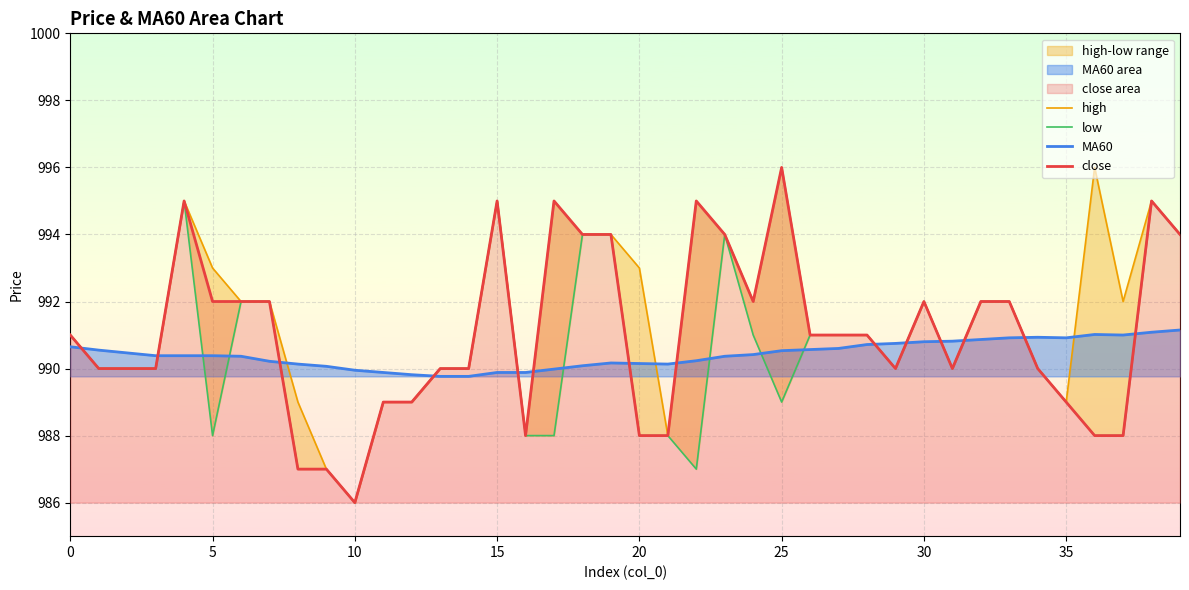

At which category does MA60 reach its first local peak?

19